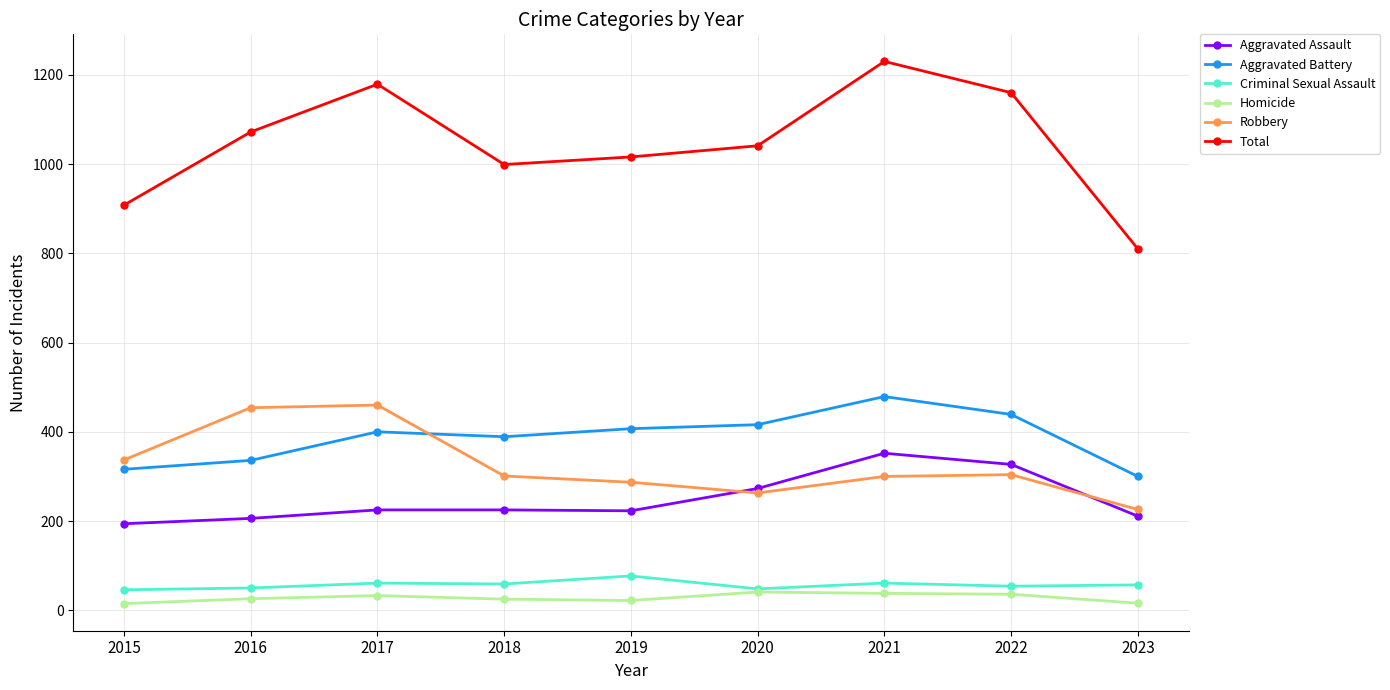

Count the number of data series in this chart.

6